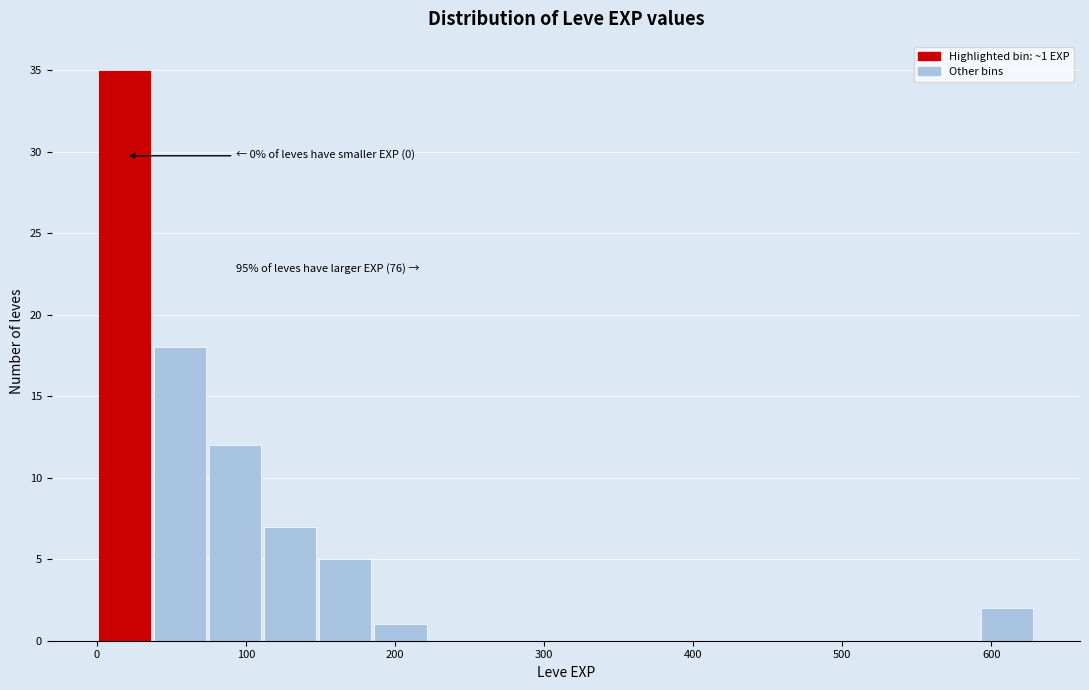

Around what value on the x-axis is the tallest bar? Give the approximate position of its centre, as read against the axis.

20